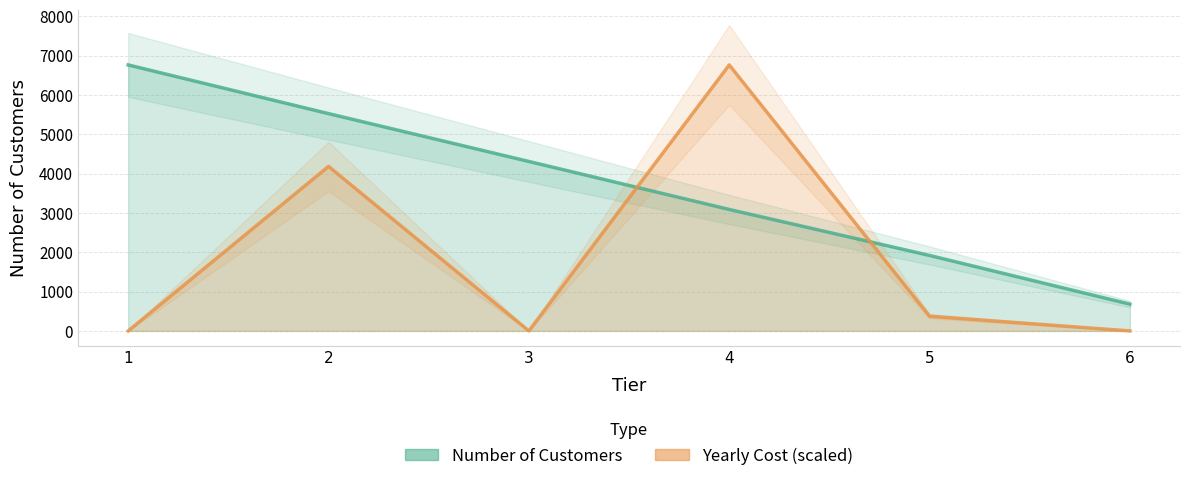

What is the average value of the Number of Customers series?

3714.7